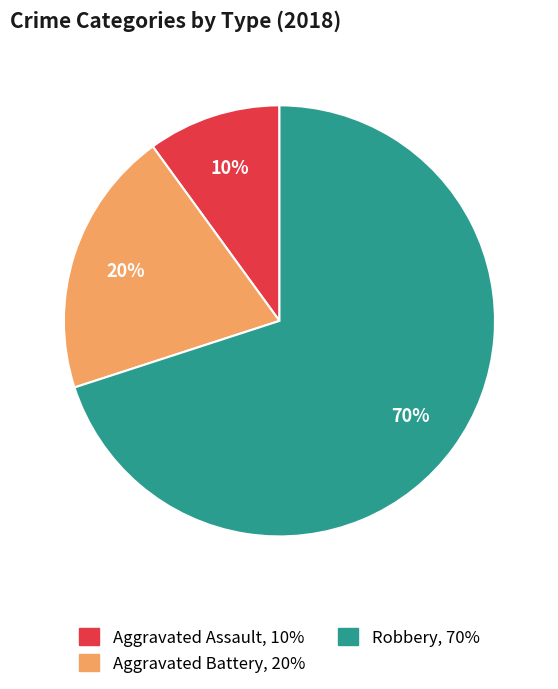

Which has a higher value, Aggravated Assault or Aggravated Battery?

Aggravated Battery